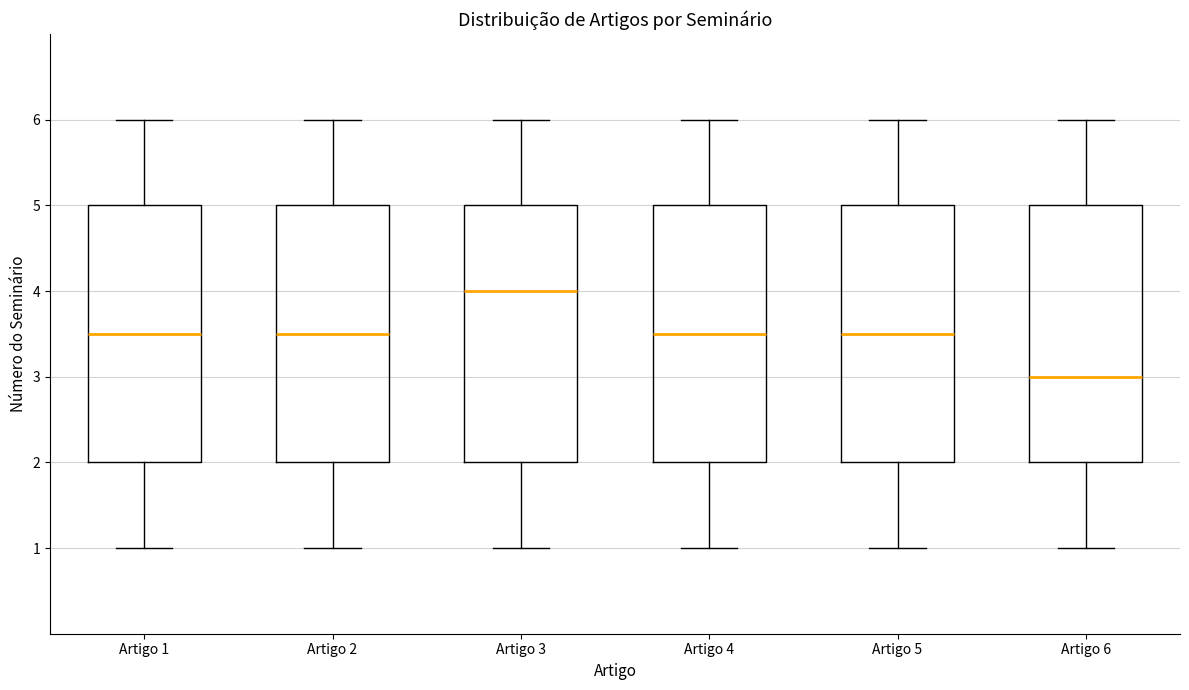

Reading left to right, read every box against the y-axis: the position of its median line, the range the box covers, and the ends of its whiskers. The values are not printed on the chart, so give them approximately, as read against the axis.

Artigo 1: median 3.5, box 2.0 to 5.0, whiskers 1.0 to 6.0
Artigo 2: median 3.5, box 2.0 to 5.0, whiskers 1.0 to 6.0
Artigo 3: median 4.0, box 2.0 to 5.0, whiskers 1.0 to 6.0
Artigo 4: median 3.5, box 2.0 to 5.0, whiskers 1.0 to 6.0
Artigo 5: median 3.5, box 2.0 to 5.0, whiskers 1.0 to 6.0
Artigo 6: median 3.0, box 2.0 to 5.0, whiskers 1.0 to 6.0